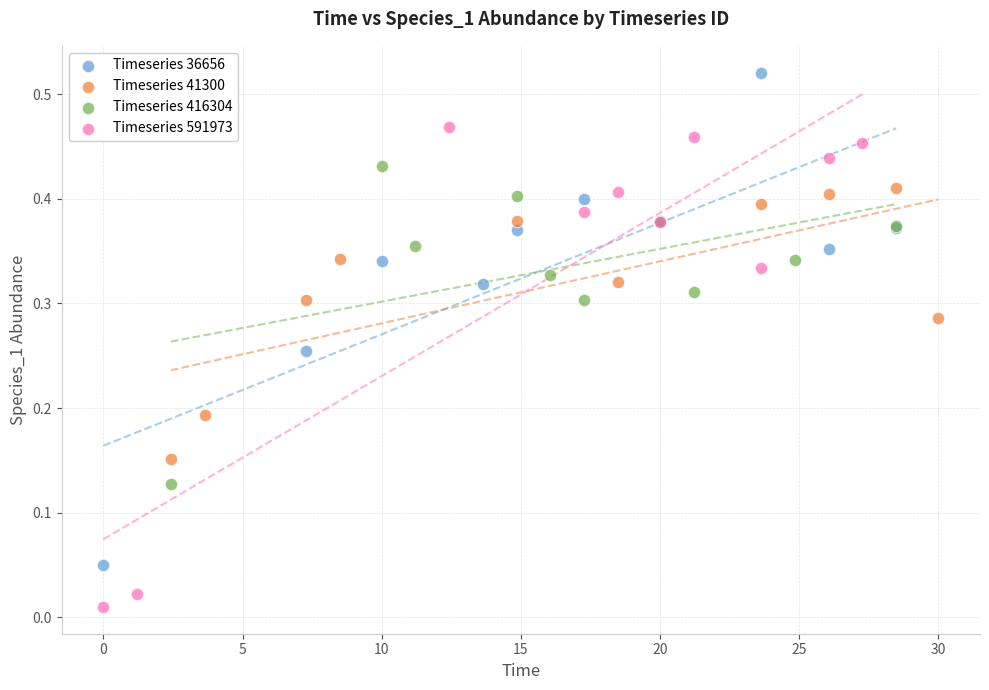

Which series contains the highest Y value?

Timeseries 36656